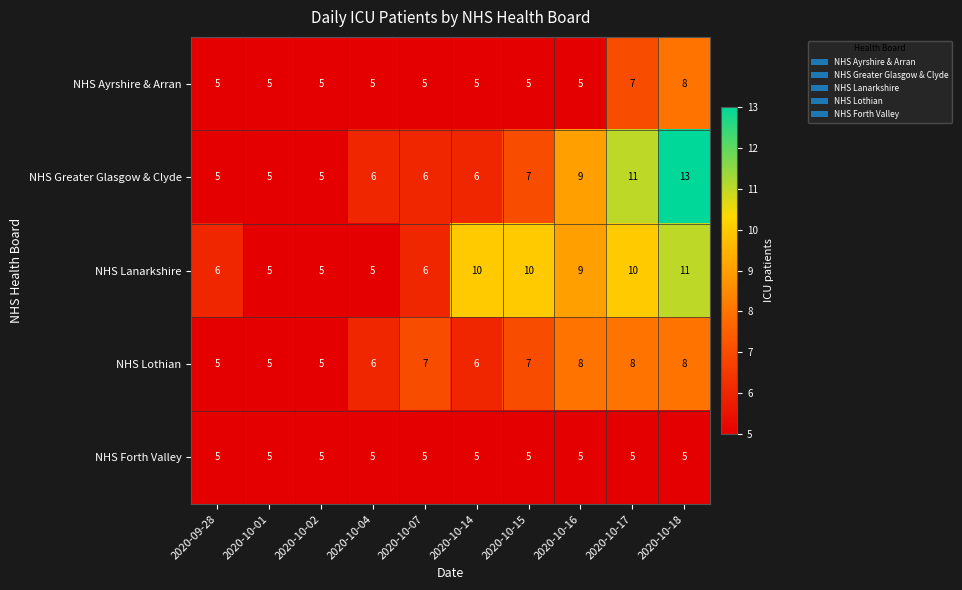

Where is NHS Lanarkshire nearest to the value 8?

2020-10-16